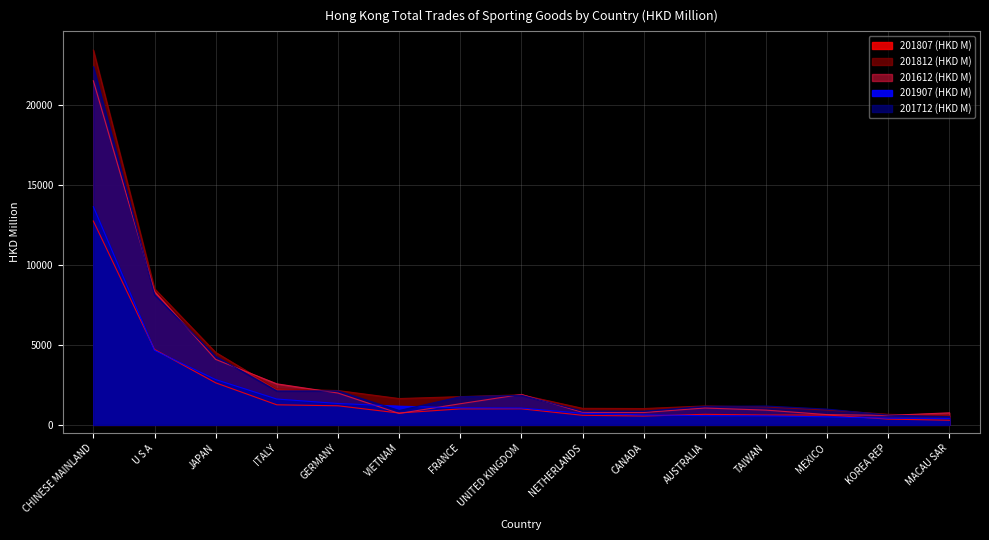

What is the label of the 10th point from the right?

VIETNAM